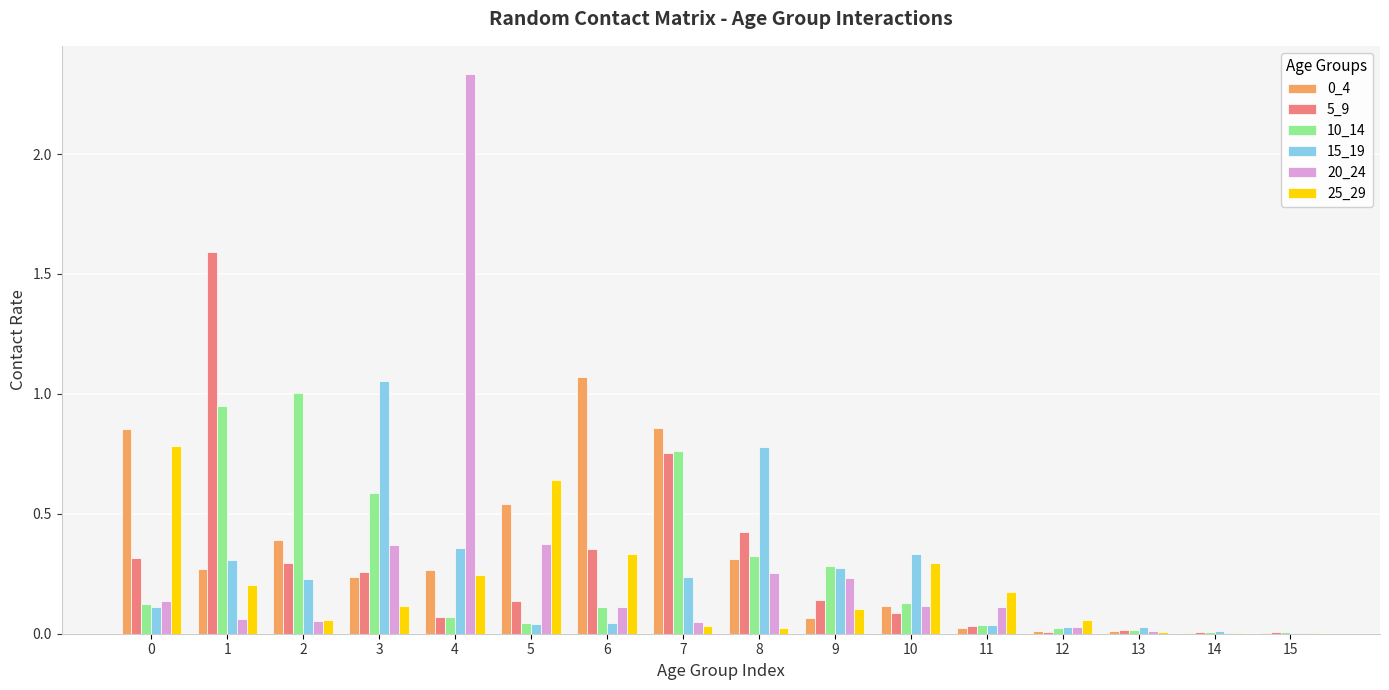

At which label does 20_24 reach its peak?

4